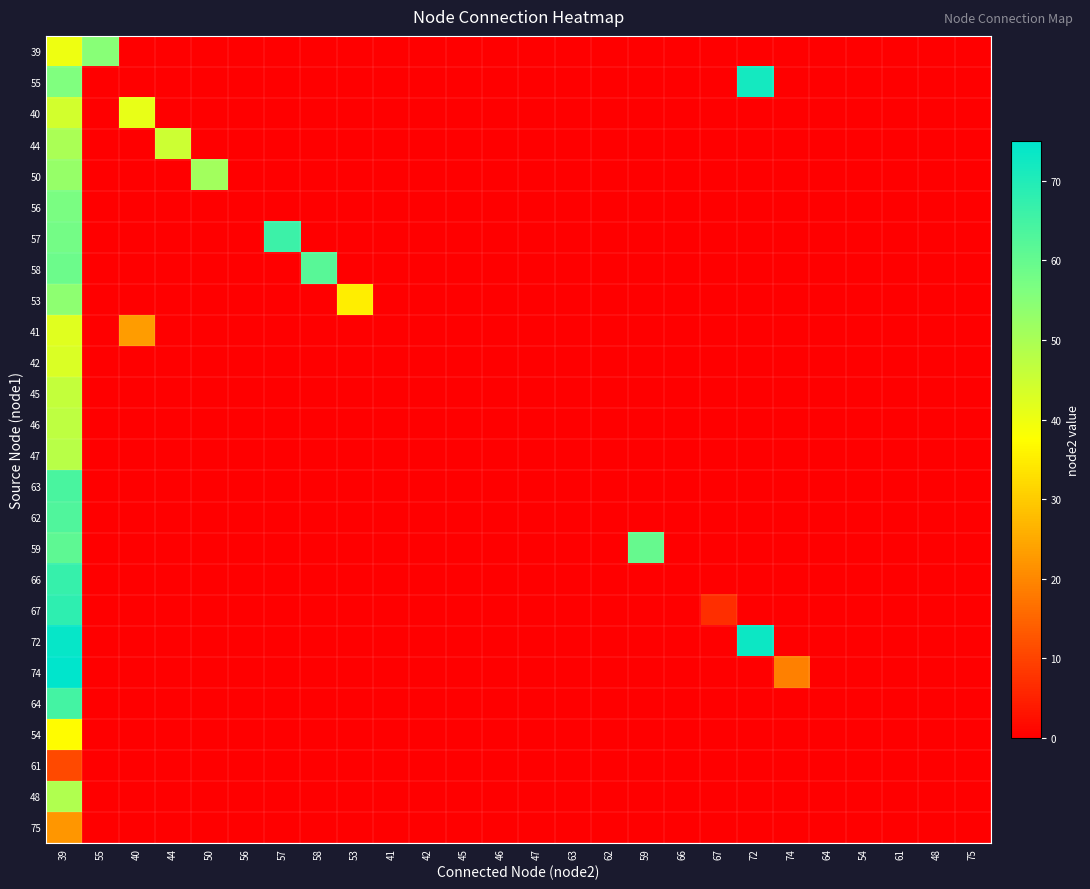

Is the value of 75 at 64 greater than the value of 62 at 41?

No